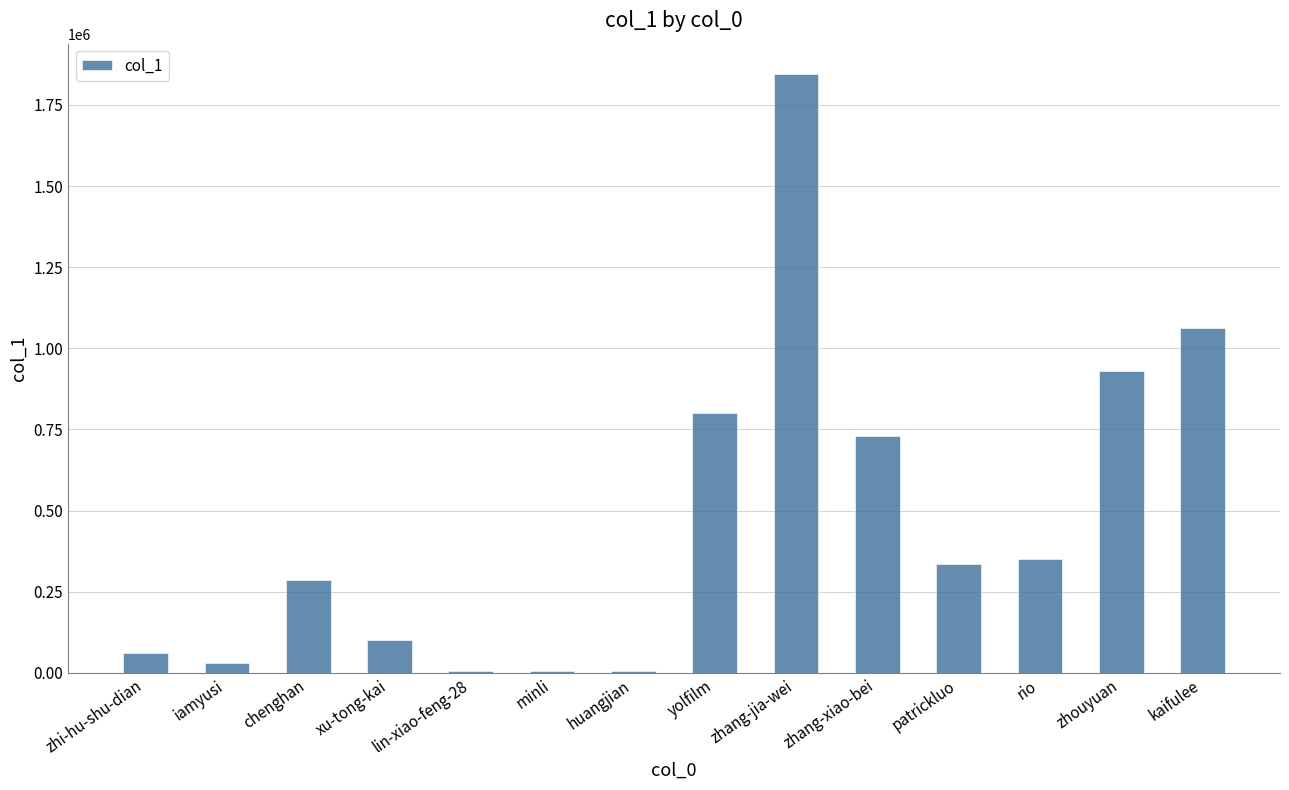

At which label does the data first exceed 335097?

yolfilm